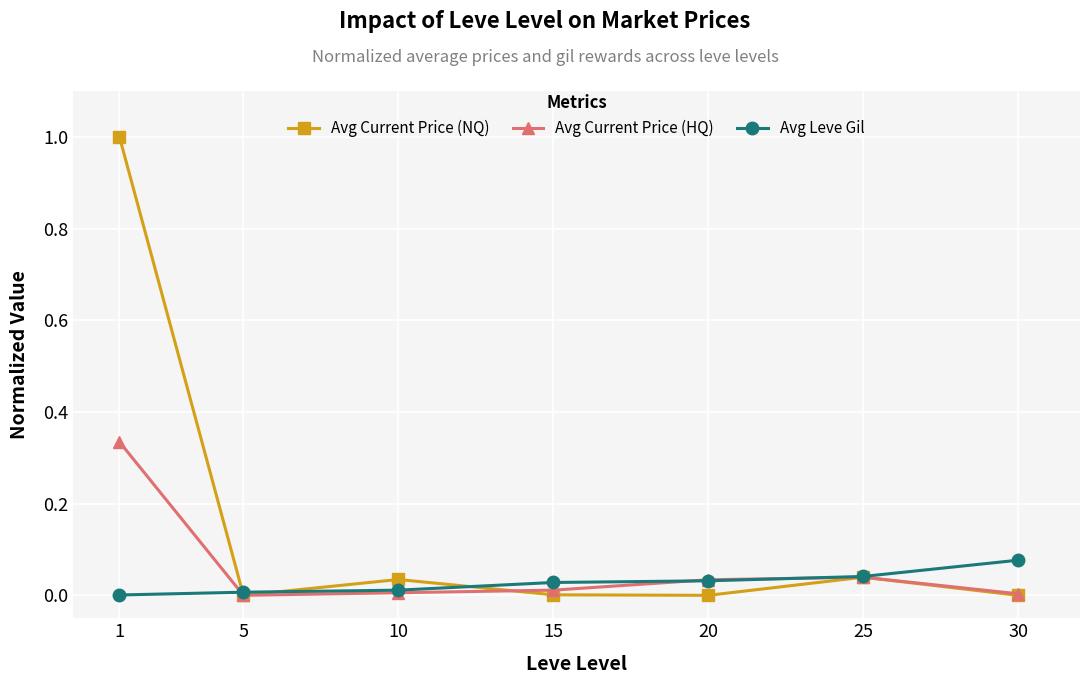

What is the difference between the maximum and minimum values in the Avg Current Price (NQ) series?

1.0